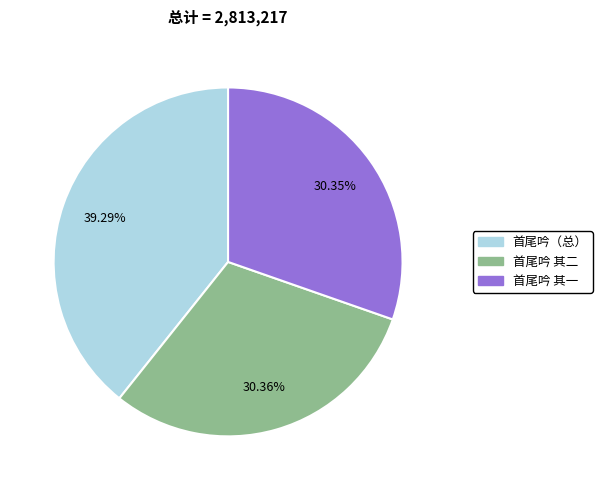

Between 首尾吟（总） and 首尾吟 其二, which is larger?

首尾吟（总）